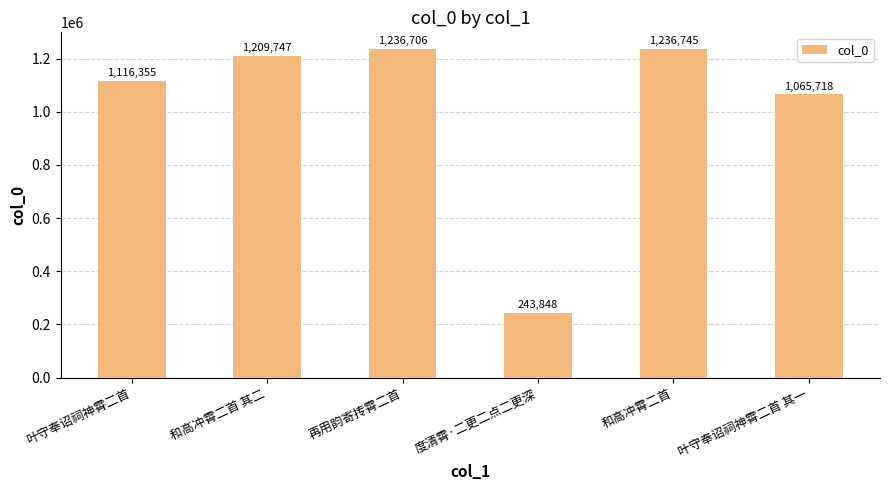

How many values are below 1209747?

3